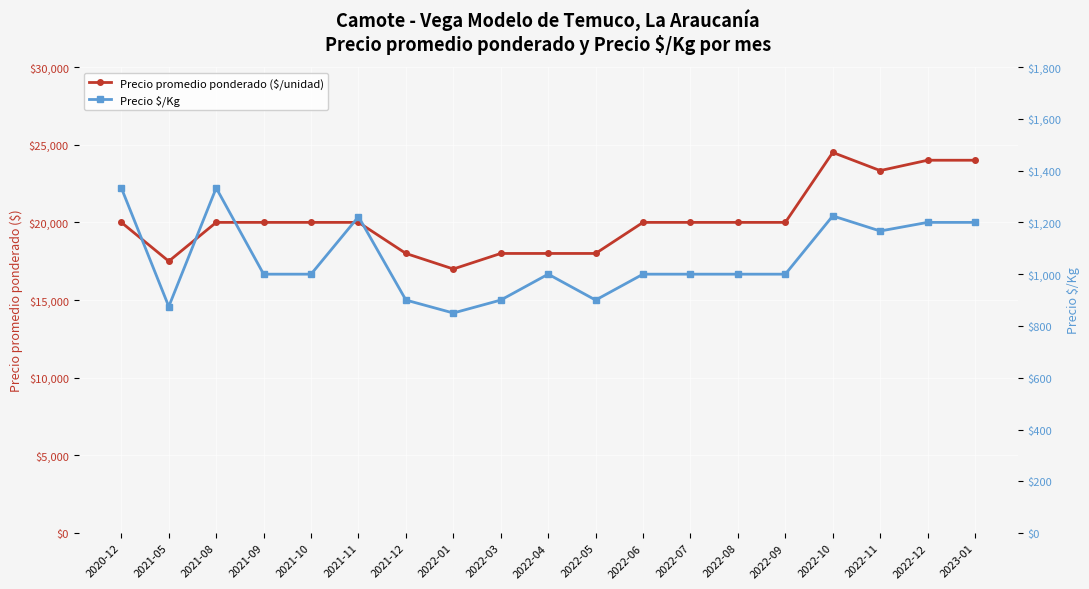

How many data points in Precio $/Kg are less than 1000?

5